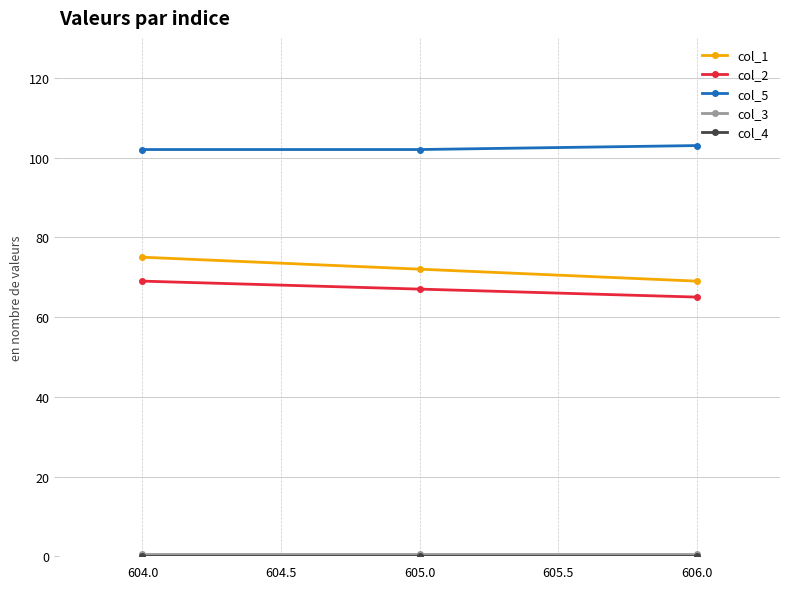

At how many categories does at least one series exceed 41?

3